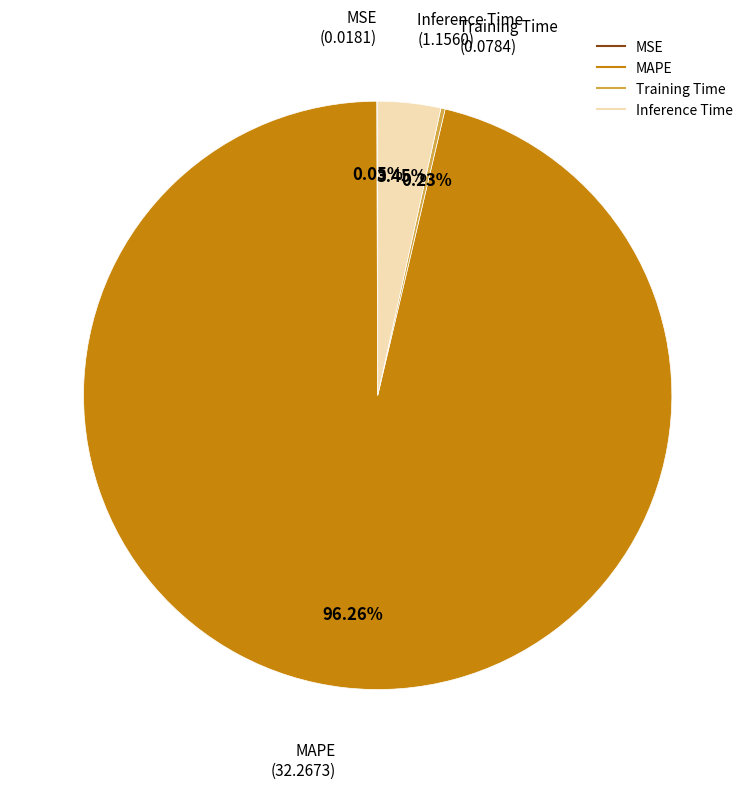

Do Inference Time and MAPE together represent more than half of the pie?

Yes